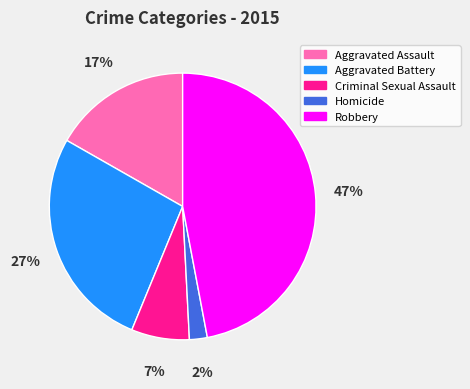

Do Robbery and Aggravated Assault together represent more than half of the pie?

Yes